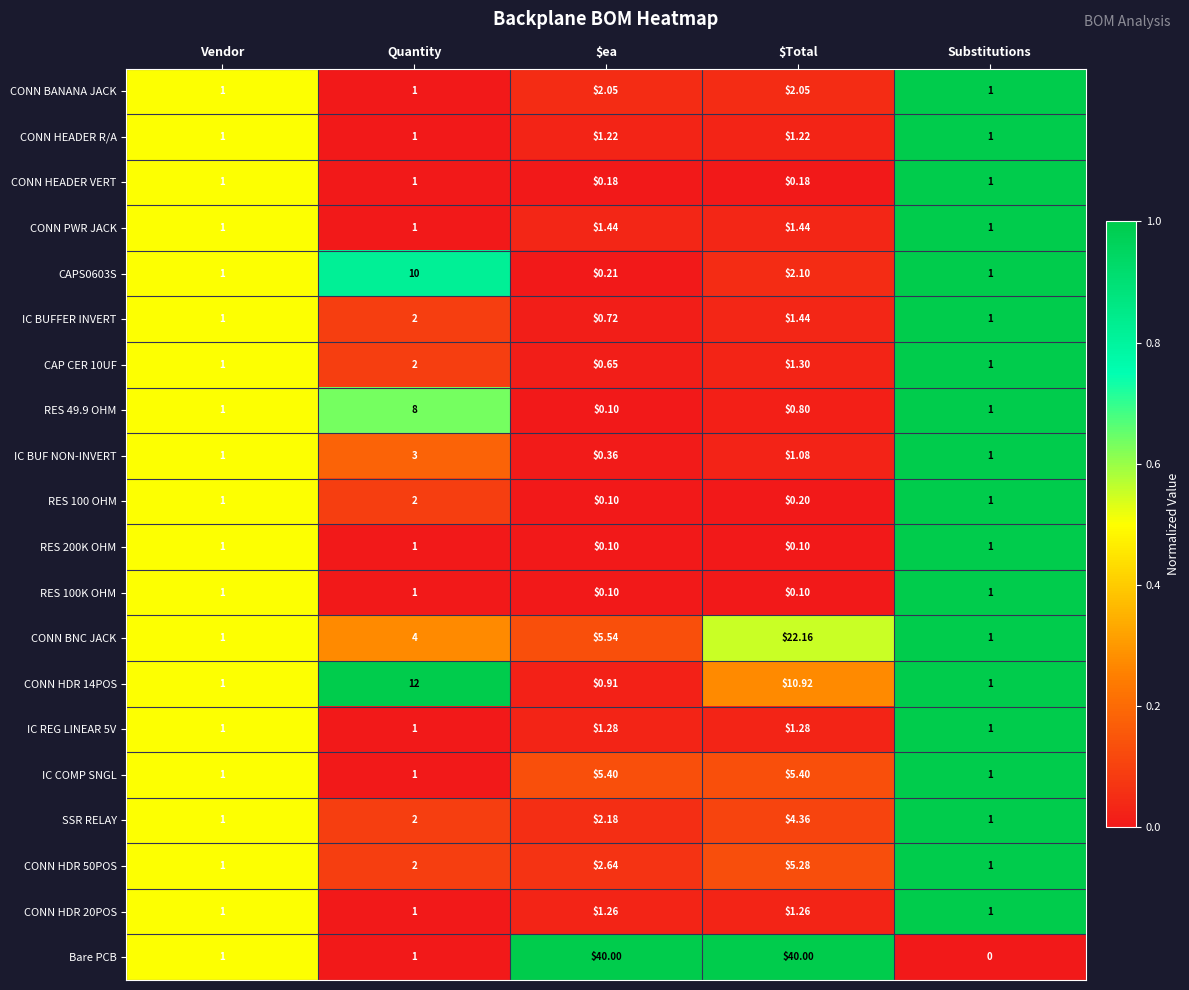

At which category is the sum across all series the highest?

$Total